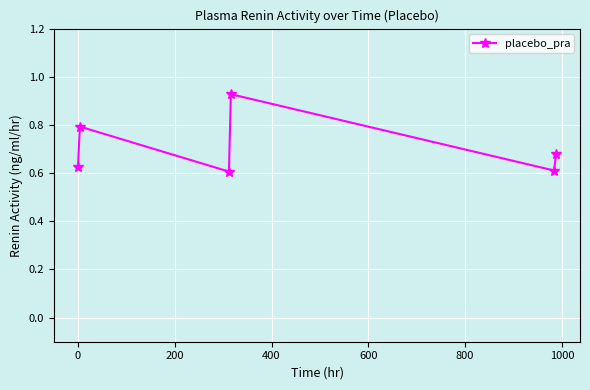

Does the chart have visible grid lines?

Yes